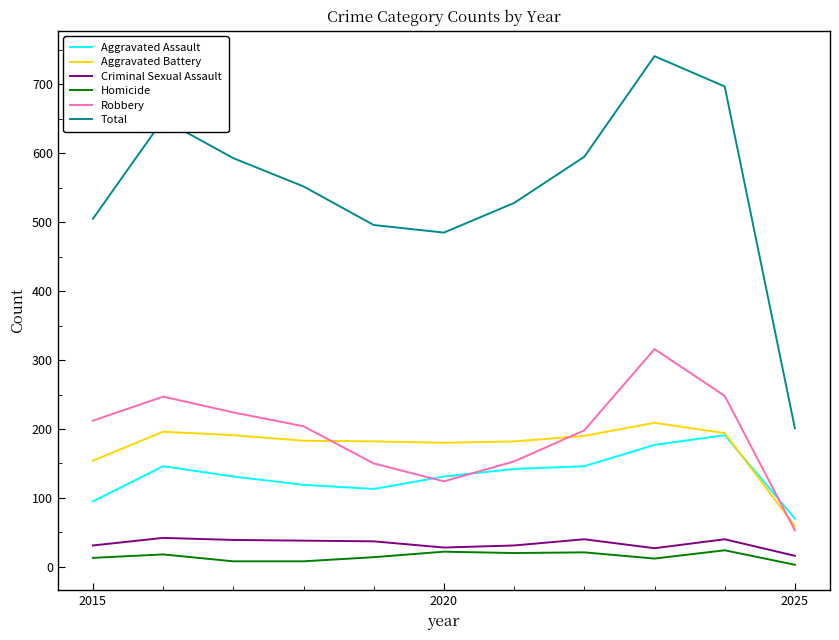

How many lines are shown in the chart?

6